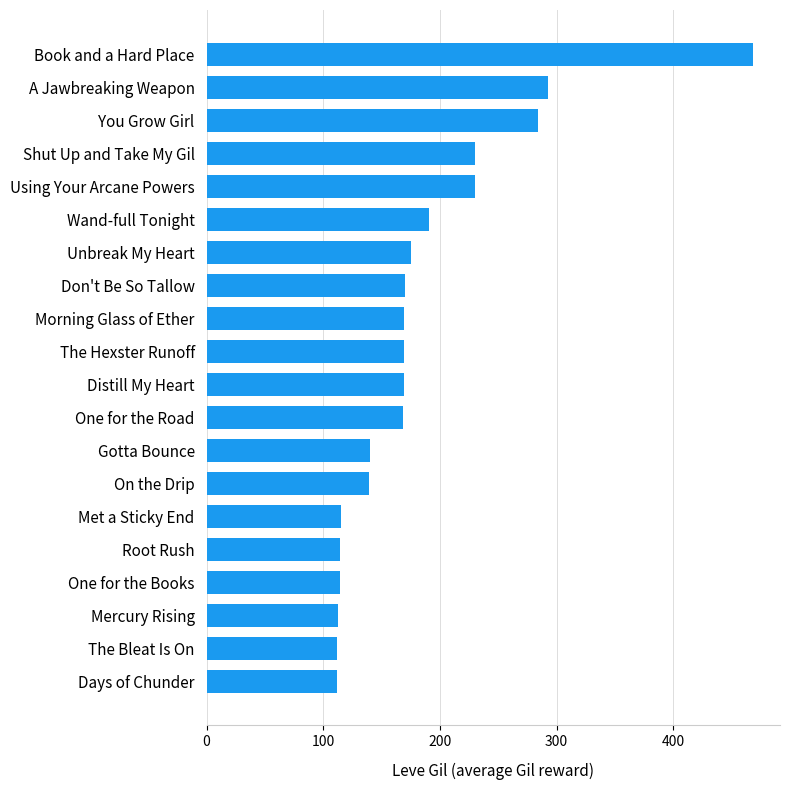

How many bars are there in total?

20